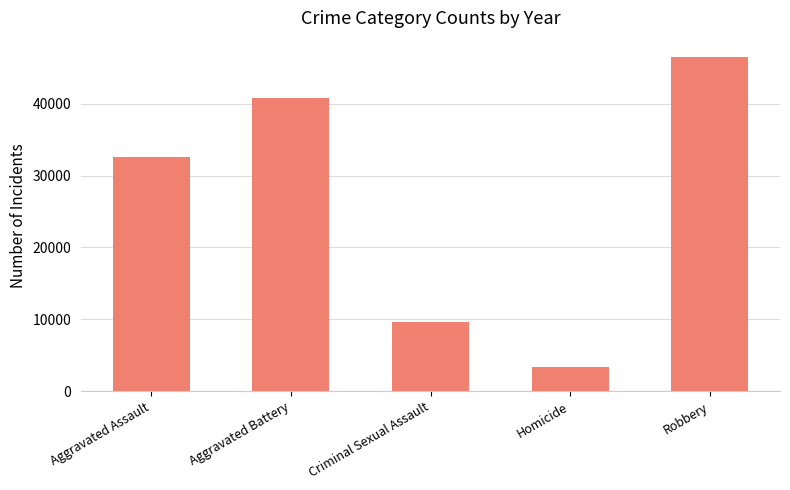

Between Robbery and Homicide, which is larger?

Robbery